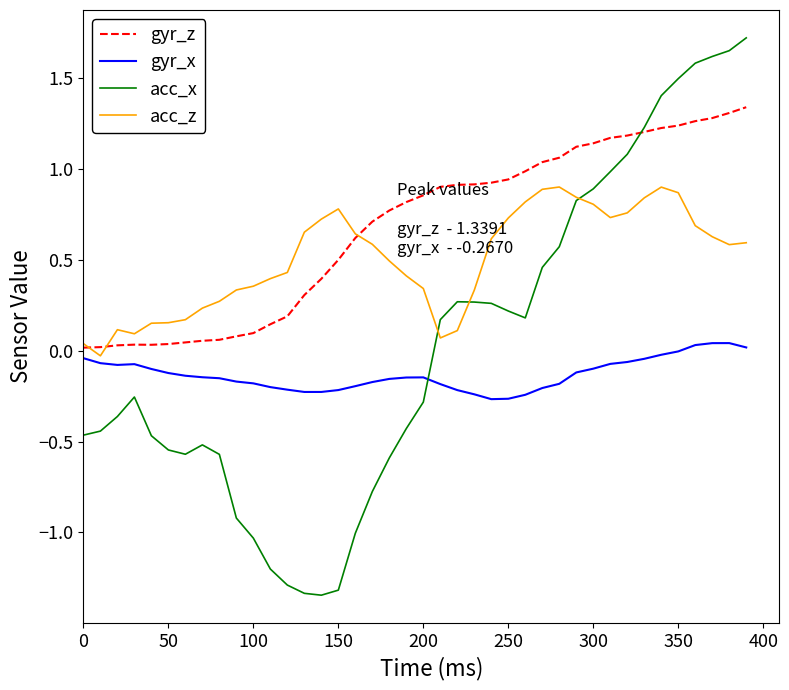

Which series has the largest range (max minus min)?

acc_x